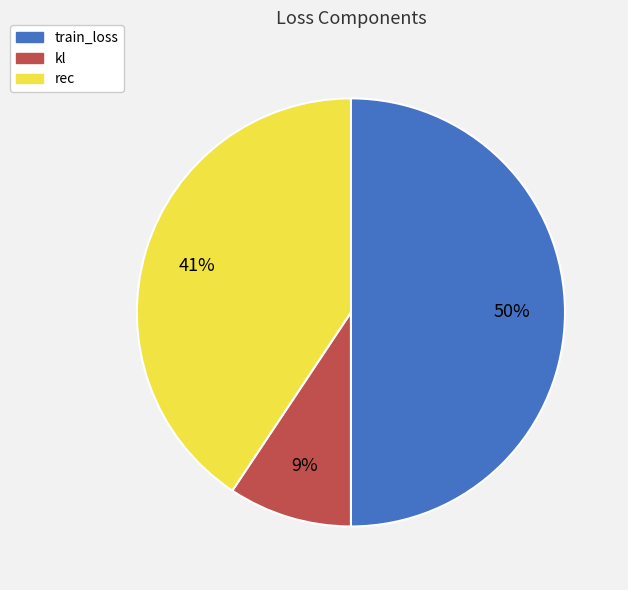

Which category has the smallest portion of the pie?

kl